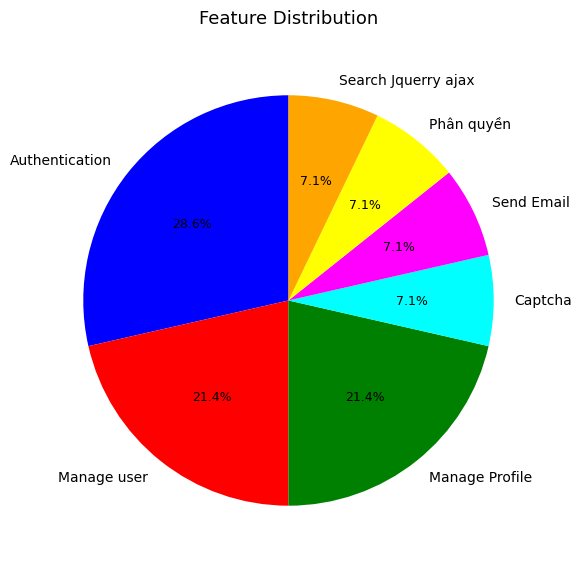

Is it true that Manage Profile is 10% of the pie?

False